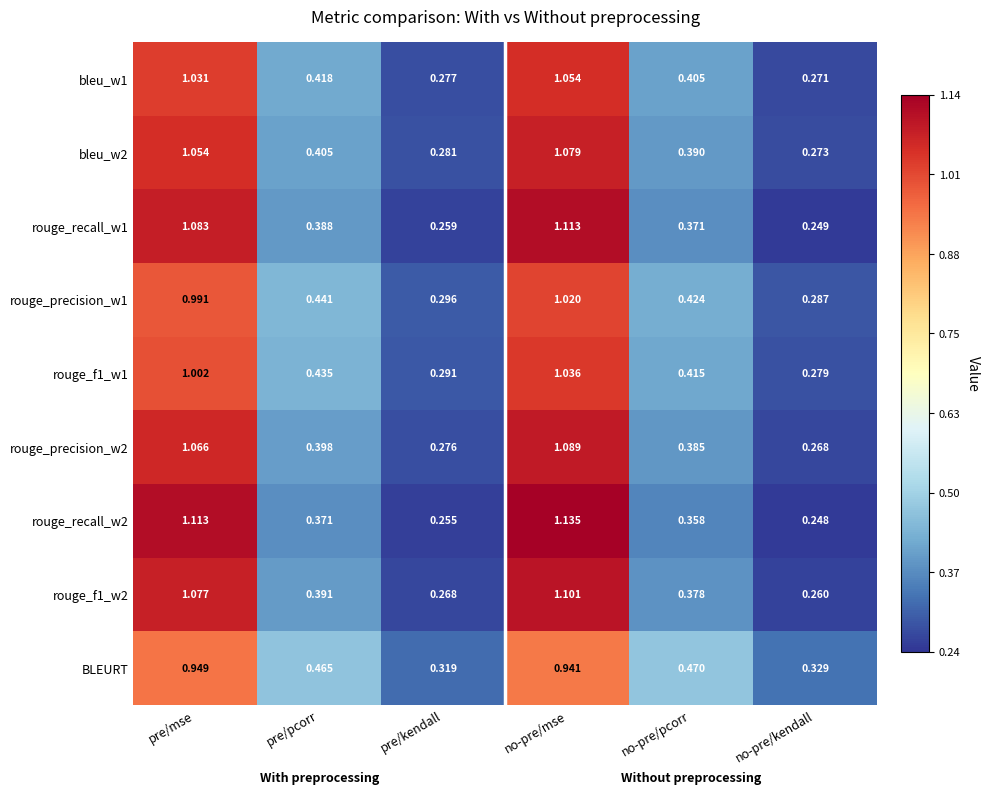

Which category has the highest value in the rouge_f1_w2 series?

no-pre/mse